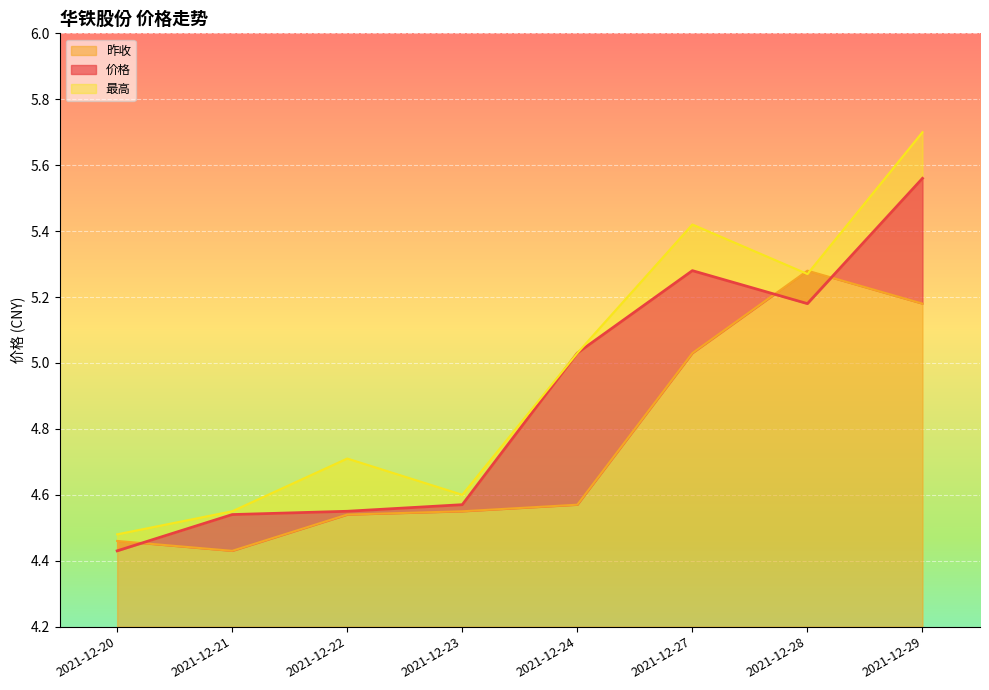

Which series has the largest range (max minus min)?

最高